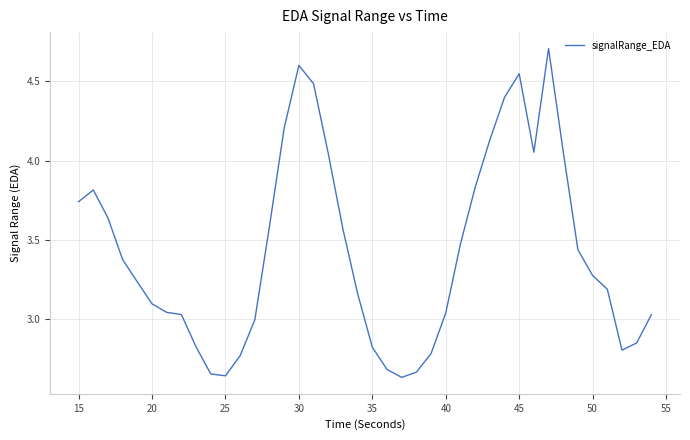

What is the difference between the second highest and minimum values?

2.0